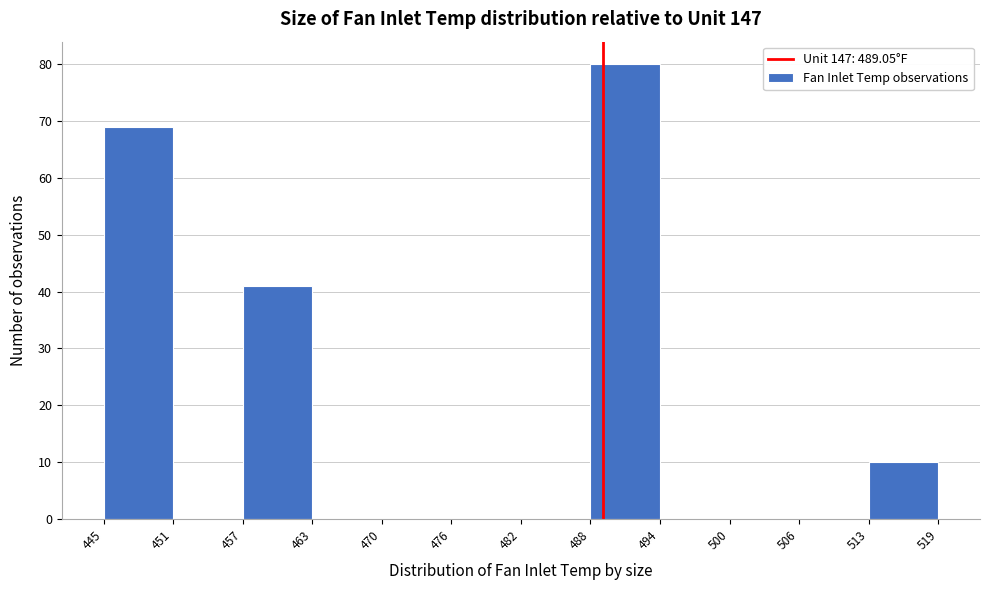

Which range on the x-axis has the tallest bar?

488 to 494